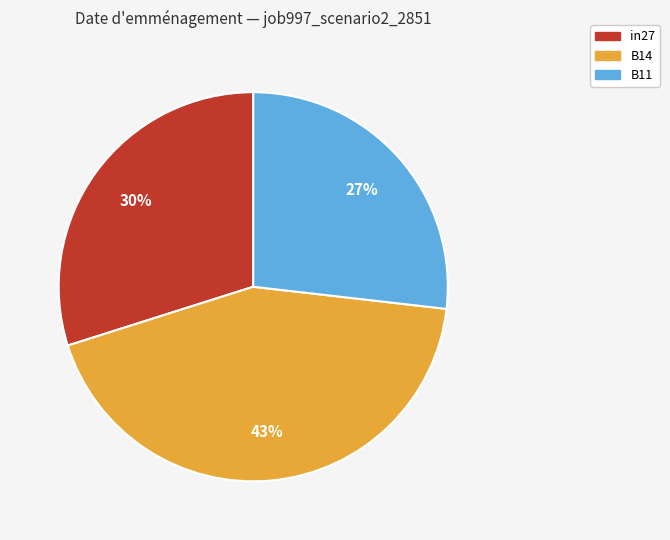

The in27 slice represents 19% of the pie. True or false?

False